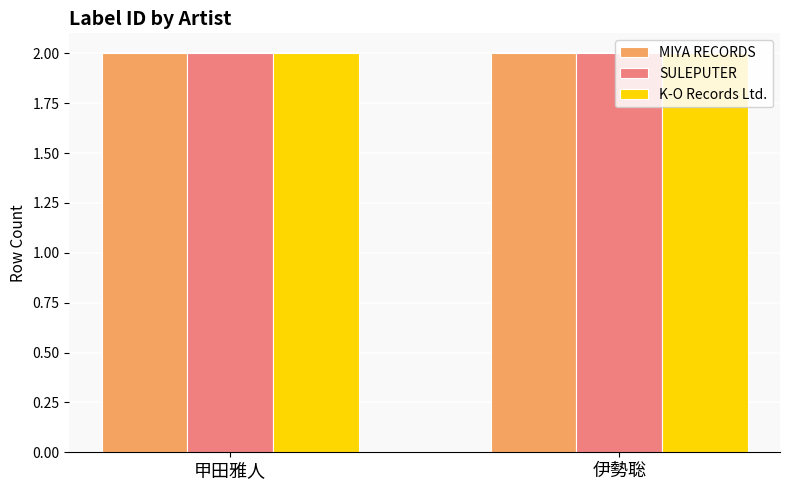

At which label is MIYA RECORDS closest to 1216?

甲田雅人